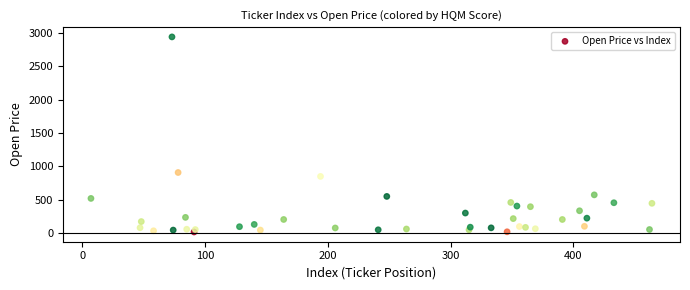

What Y value in the scatter plot is closest to 1479?

909.0